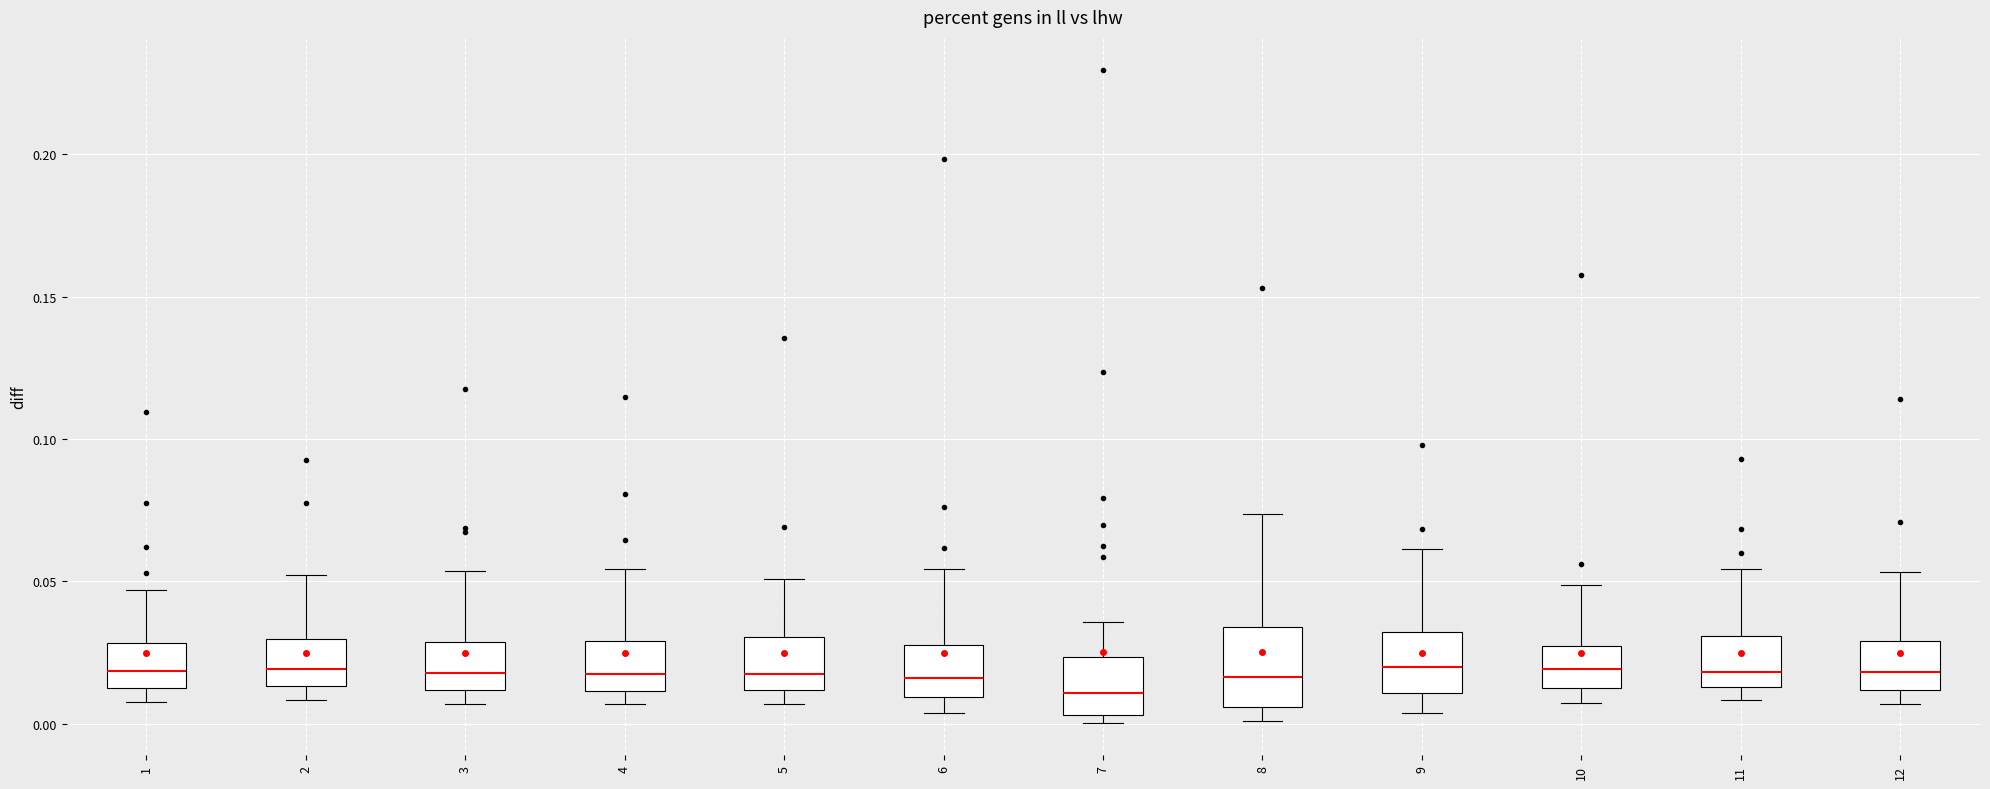

Where is the lower edge of the box at x = 4 on the y-axis? The values are not printed on the chart, so give them approximately, as read against the axis.

0.010